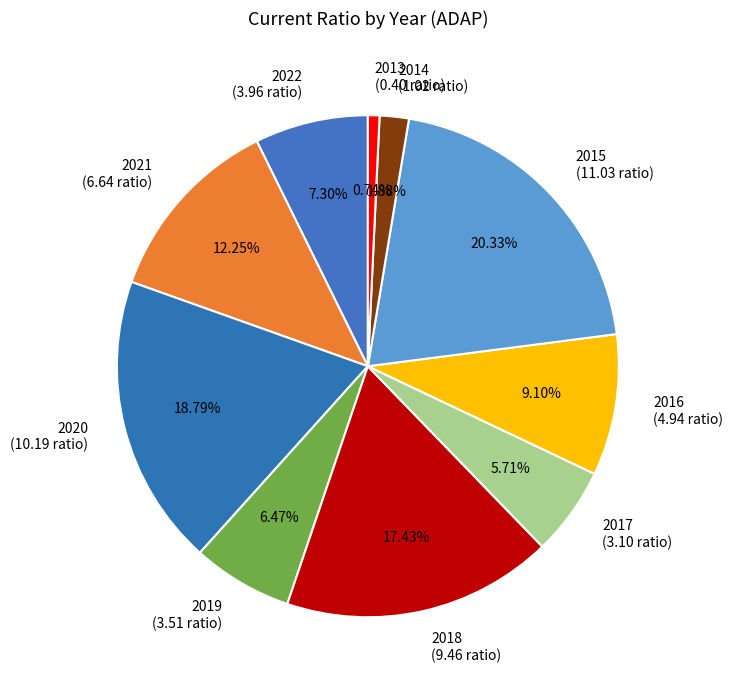

Count the number of slices in the pie.

10